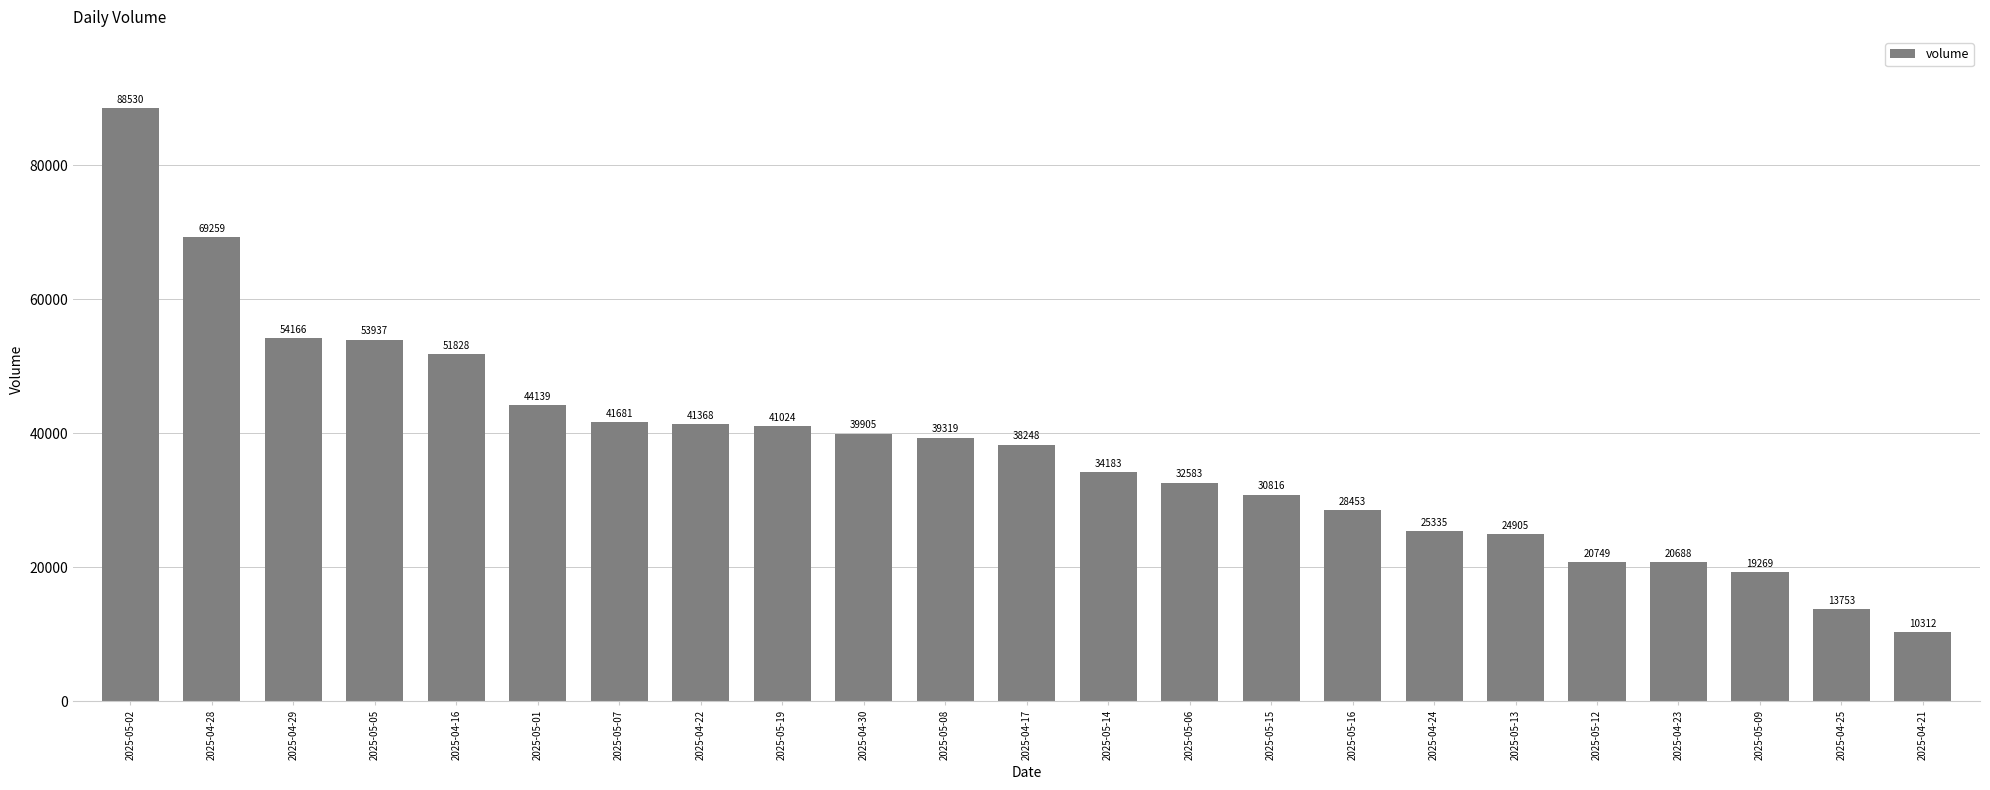

Which label corresponds to the smallest value in the chart?

2025-04-21